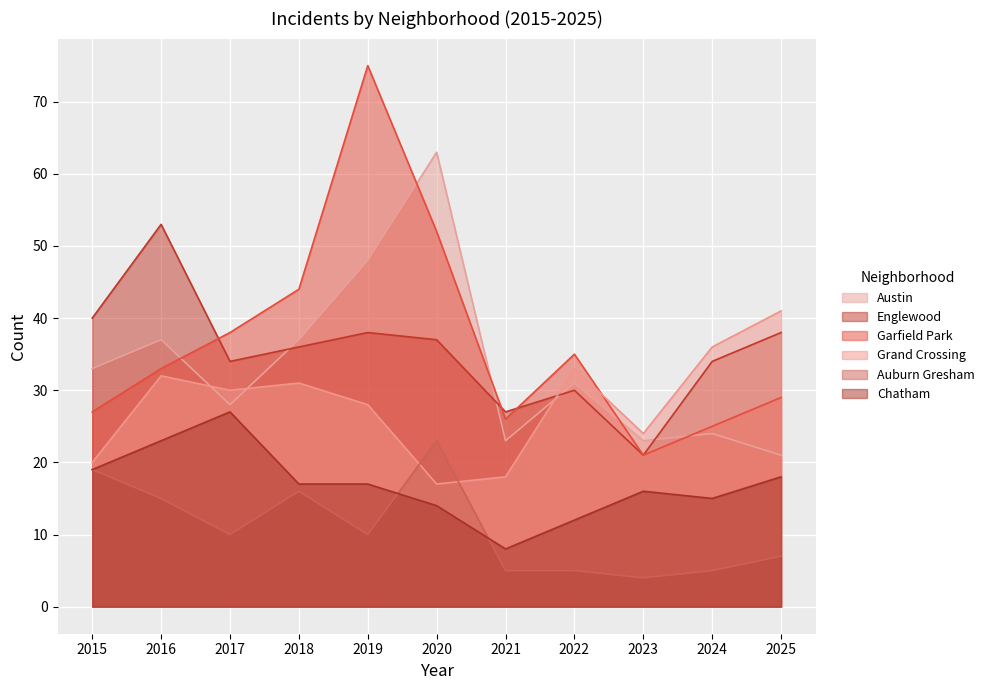

Which has a higher value, 2020 or 2016?

2020